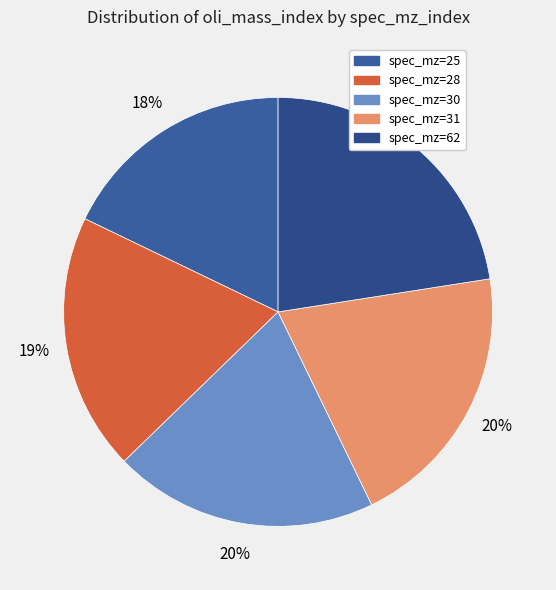

How many segments does this pie chart have?

5